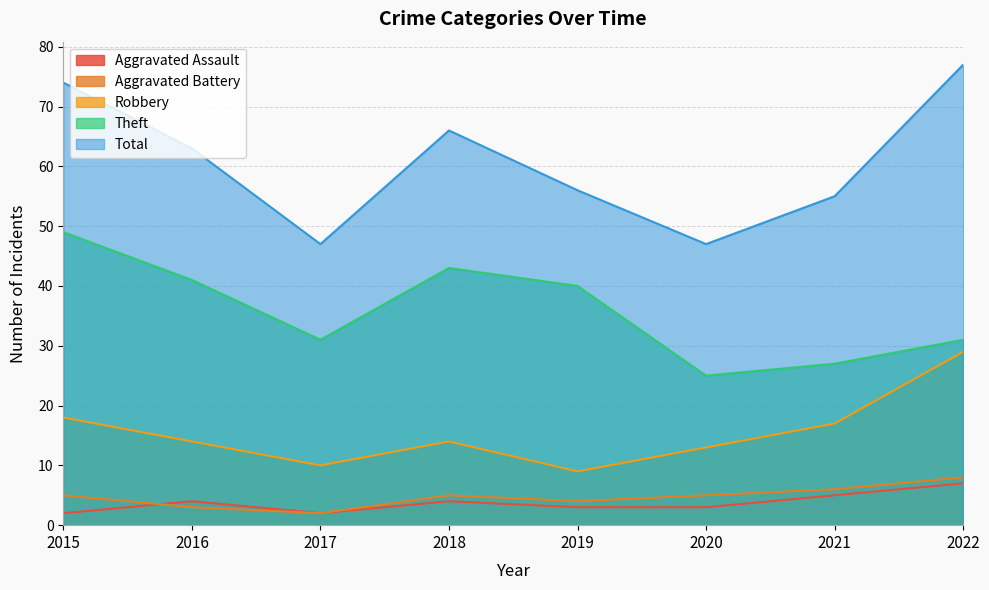

At which category does Theft reach its first local peak?

2018